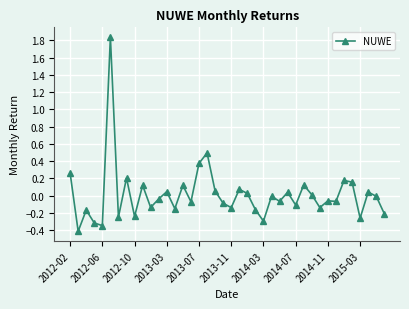

What is the minimum value shown in the chart?

-0.4